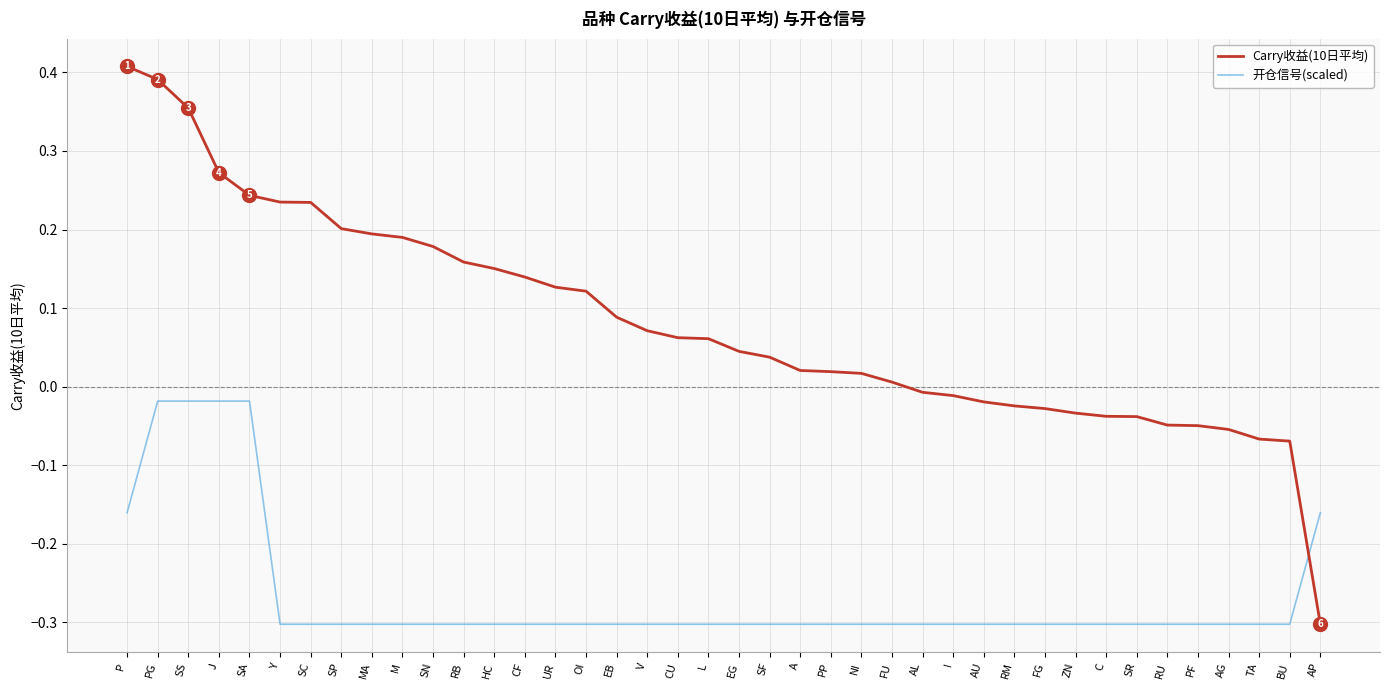

Which category has the highest value in the Carry收益(10日平均) series?

P